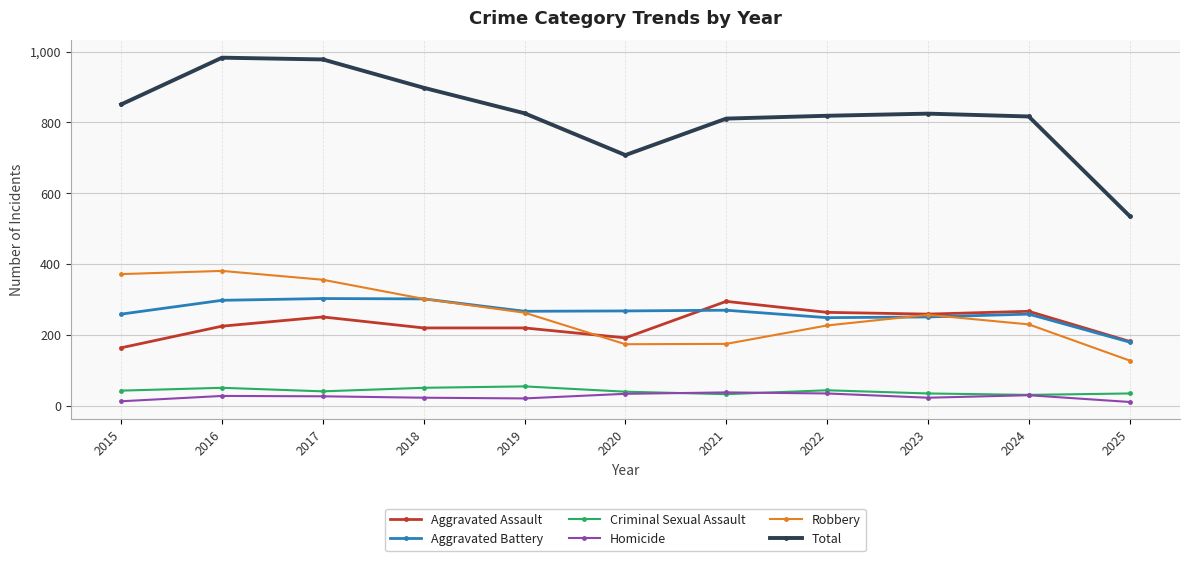

What is the average value of the Aggravated Battery series?

264